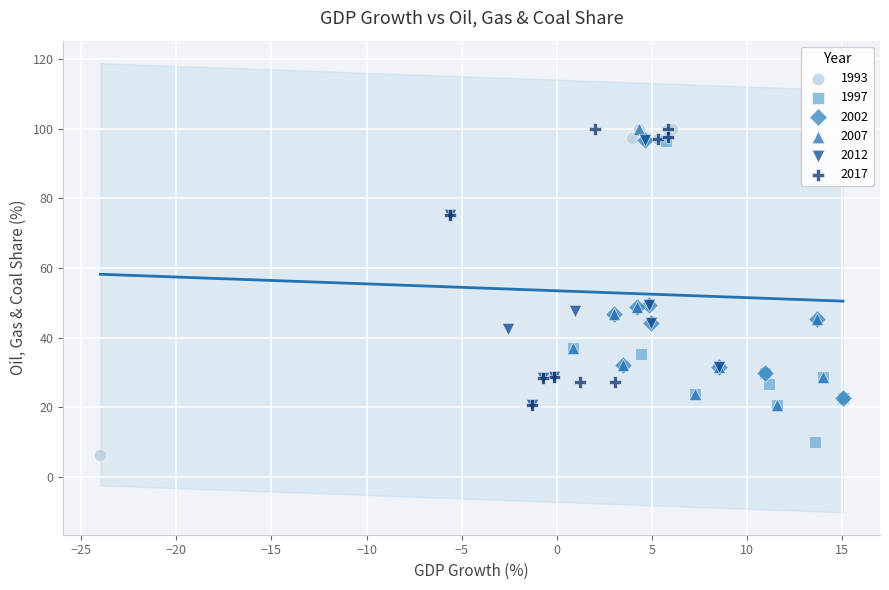

Which series reaches the minimum Y coordinate?

1993